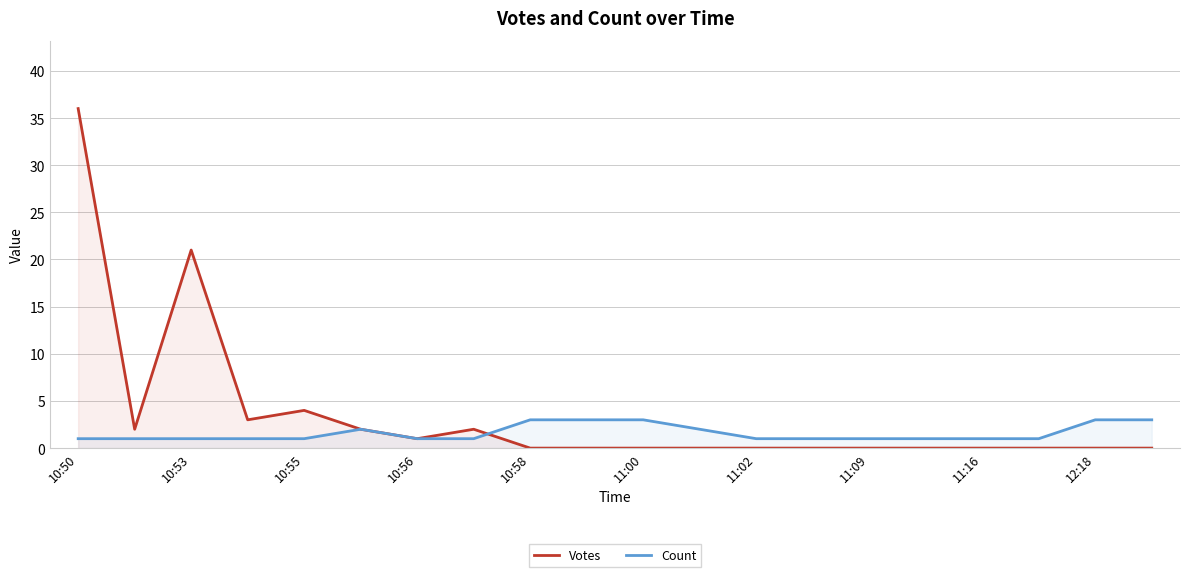

What is the value of the Count point at the 16th from the left?

1